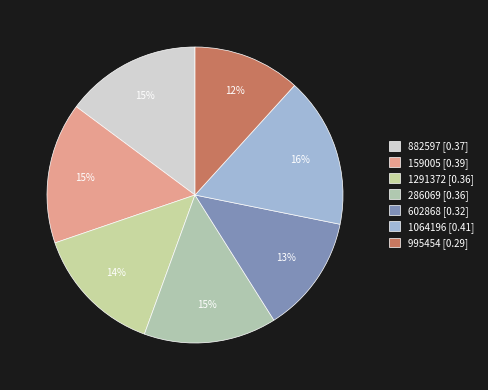

Does 995454 represent more than half of the total?

No